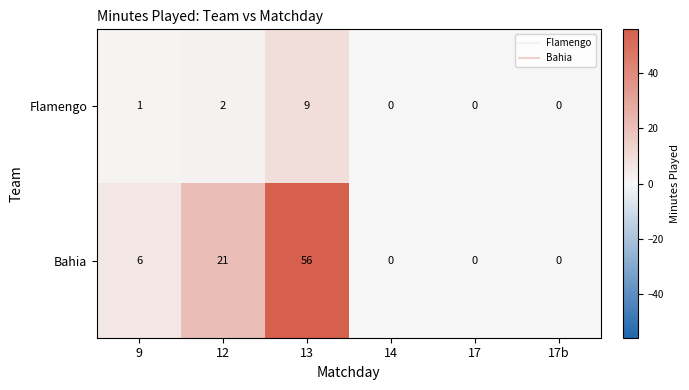

The value of Bahia at 12 is 15. True or false?

False